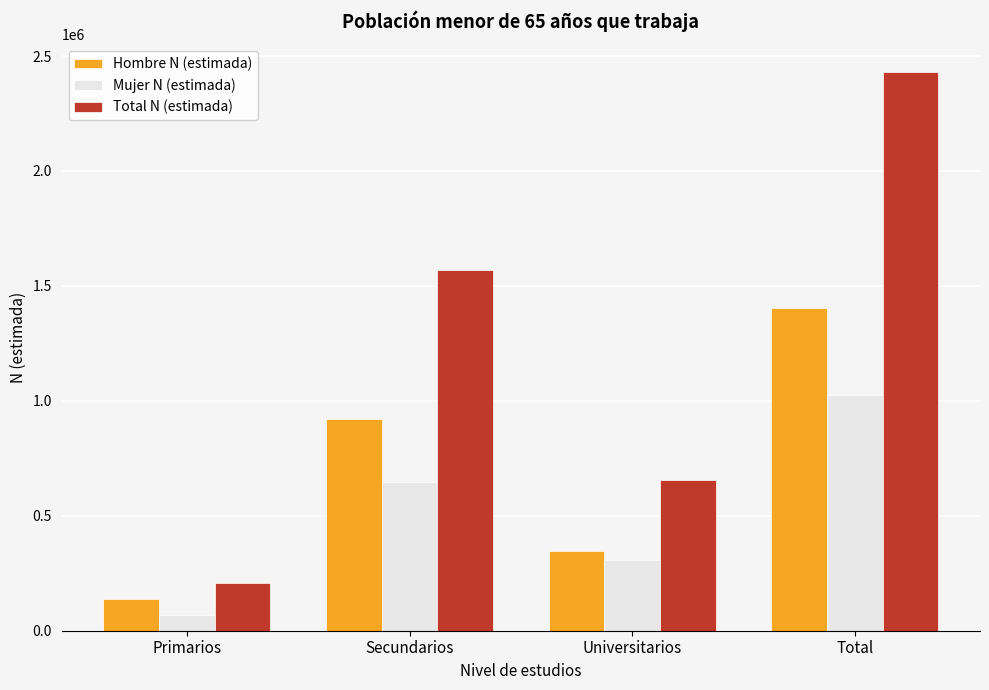

List the labels in order of Mujer N (estimada) value, largest first.

Total, Secundarios, Universitarios, Primarios